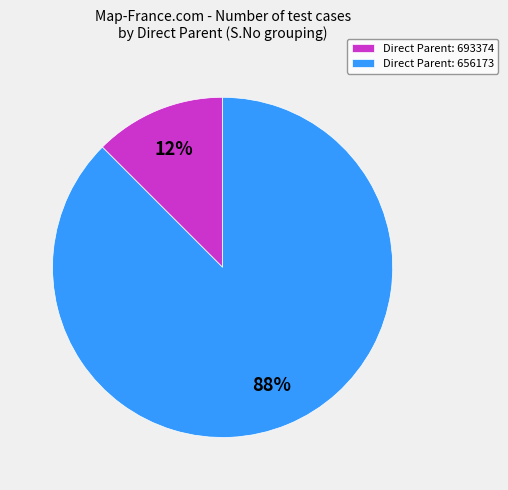

Which slice is the smallest?

Direct Parent: 693374